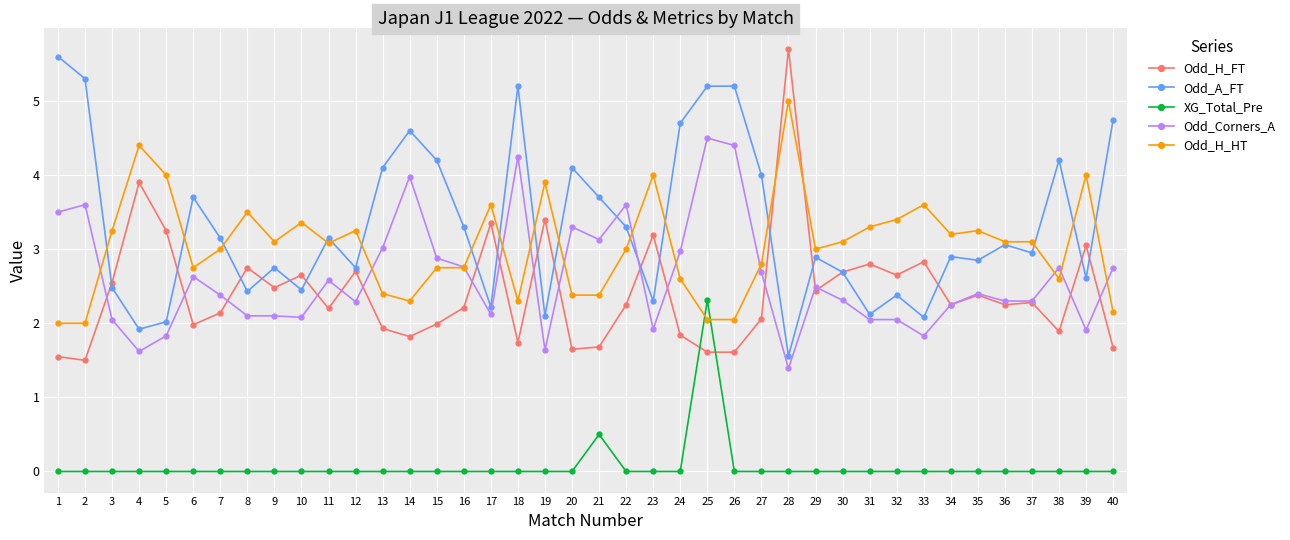

True or false: Odd_H_FT has more than 1 interior local peaks.

True